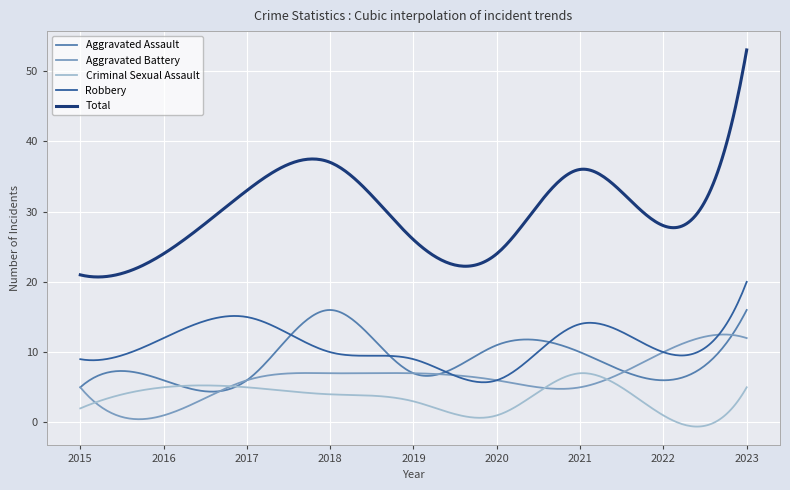

List the series in order of their peak value, lowest first.

Criminal Sexual Assault, Aggravated Battery, Aggravated Assault, Robbery, Total